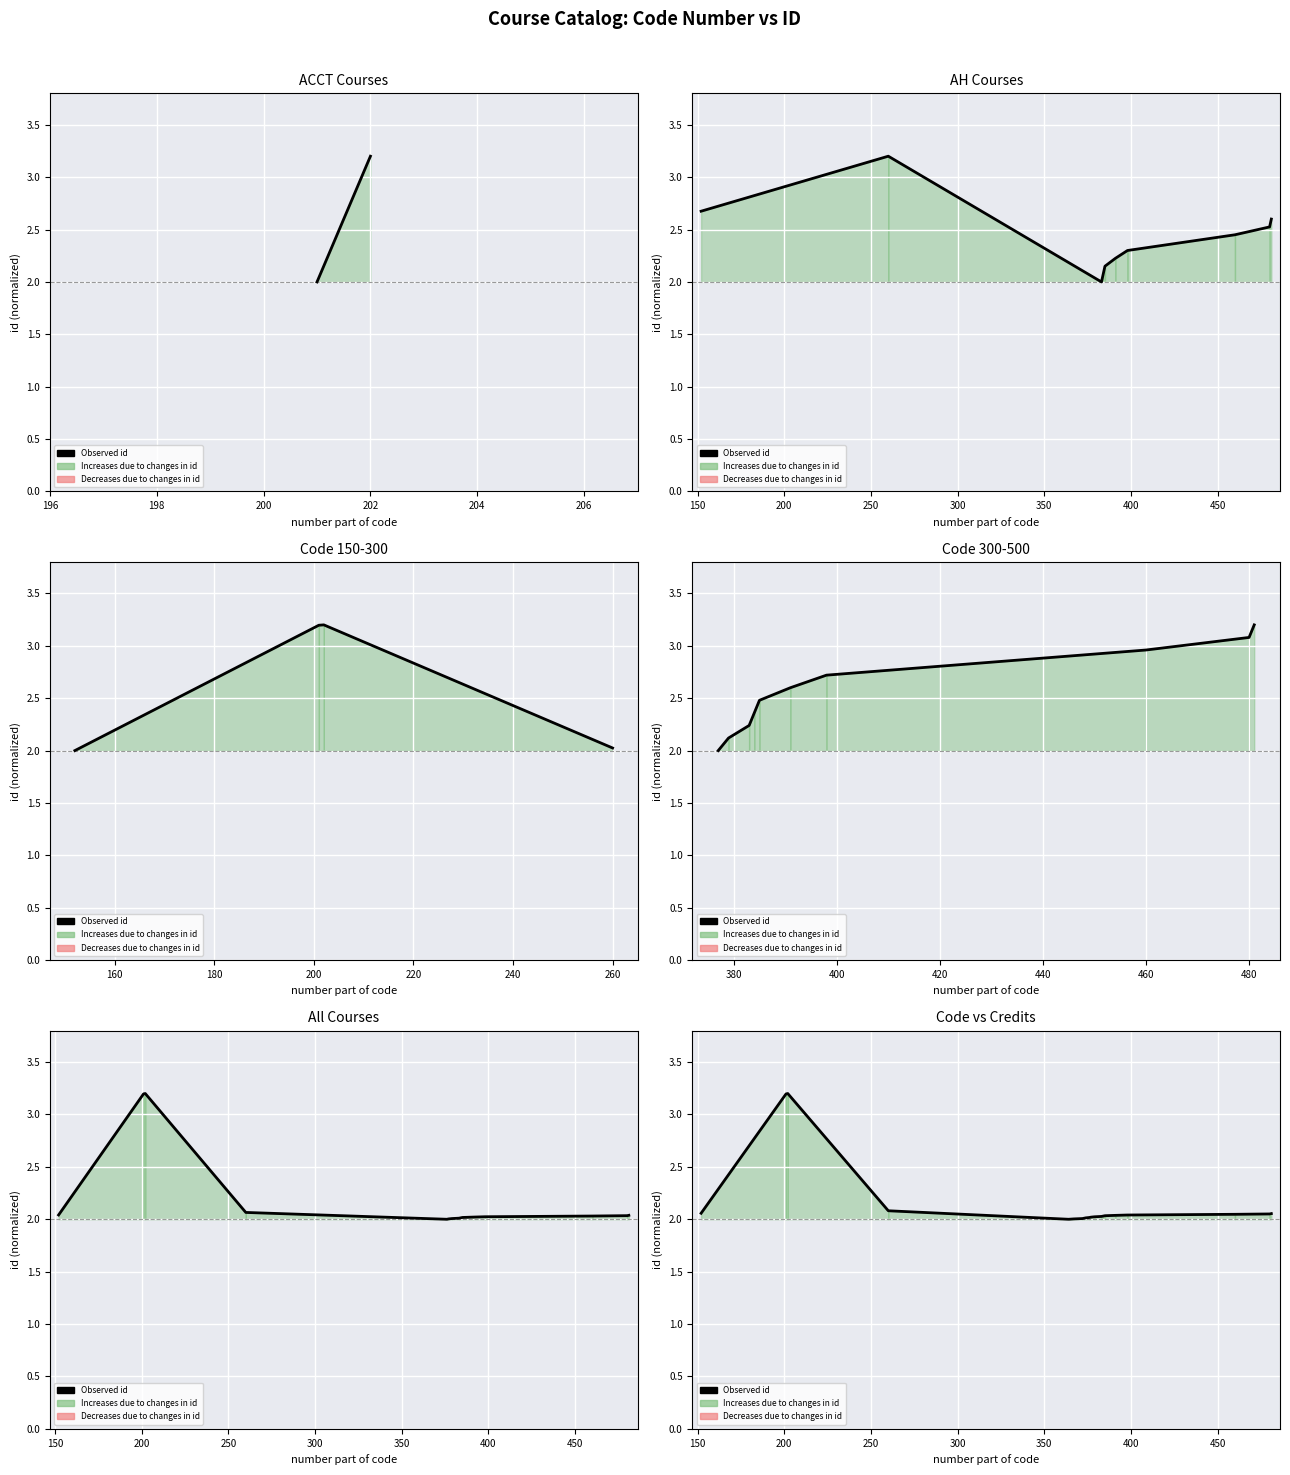

What is the sum of all values?

43.0